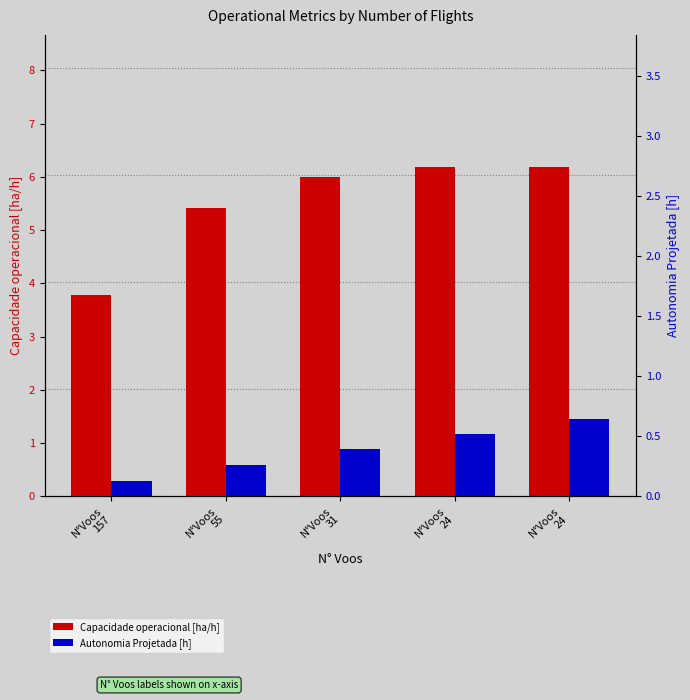

What is the minimum value for Capacidade operacional [ha/h]?

3.8